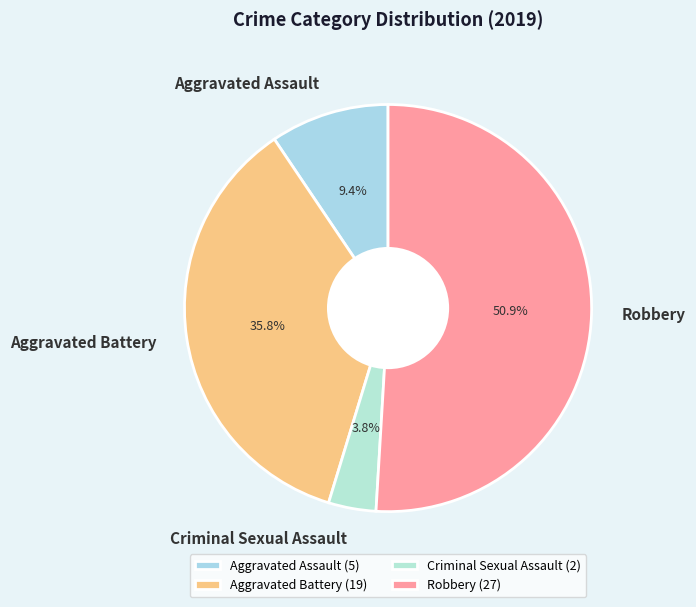

To the nearest percent, what percentage of the pie is Aggravated Assault?

9%